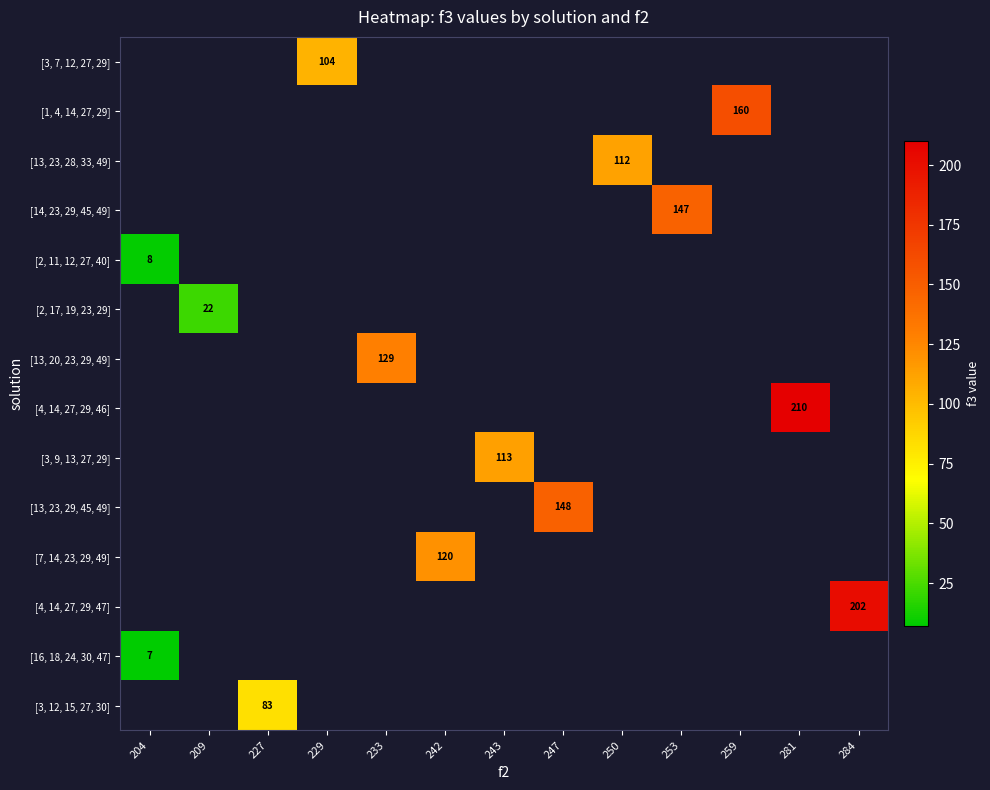

At which label does [2, 17, 19, 23, 29] reach its peak?

204